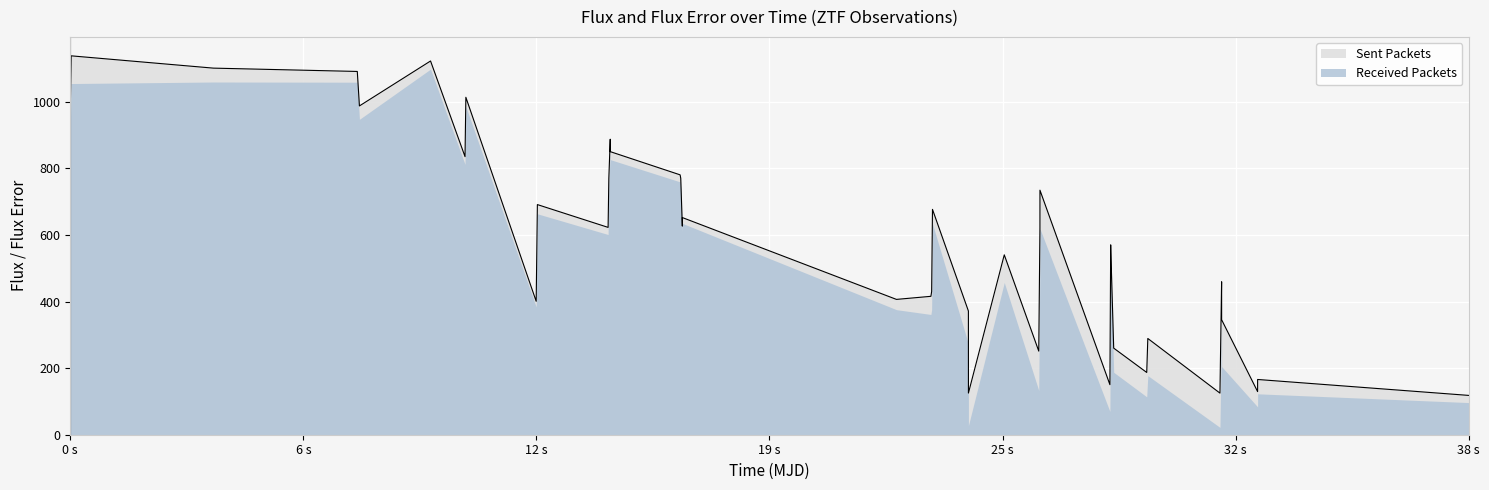

How many points are lower than both their immediate neighbors (excluding endpoints)?

12